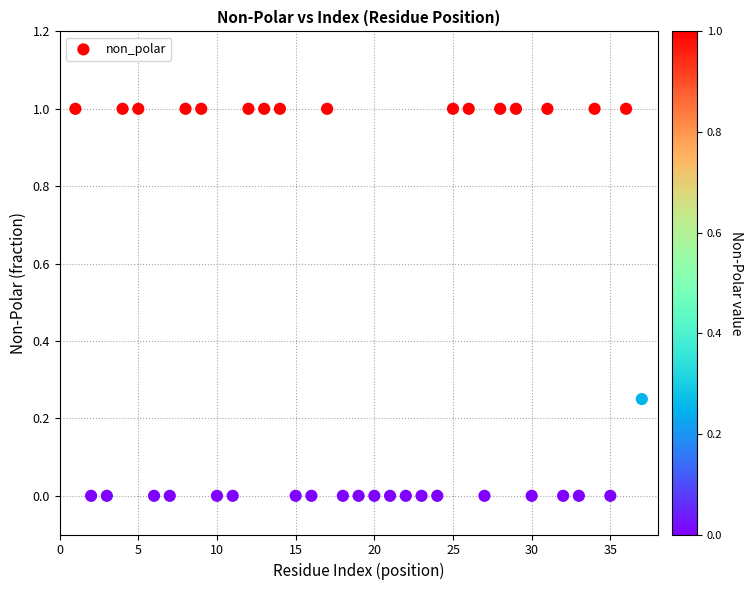

What is the range of Y values (max minus min)?

1.0